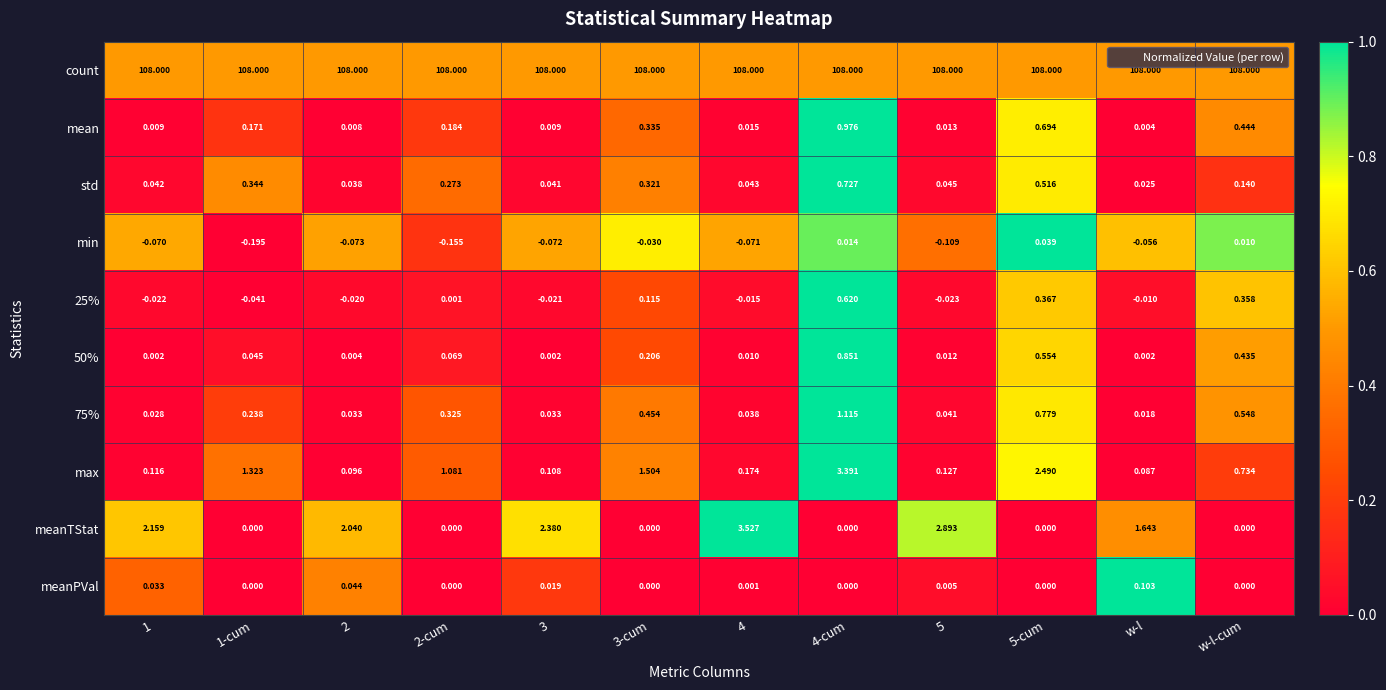

Is the value of 50% at w-l-cum greater than the value of 75% at 2-cum?

Yes